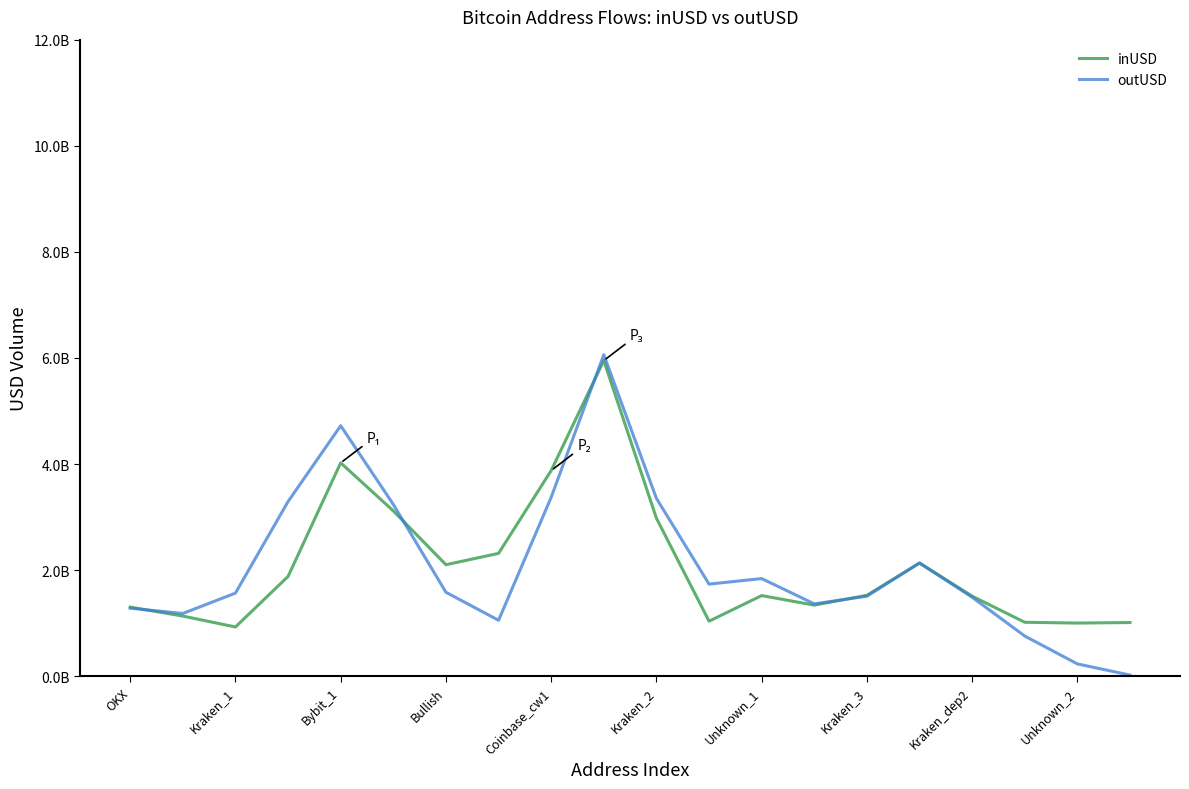

Is this an area chart (filled region under the line)?

No